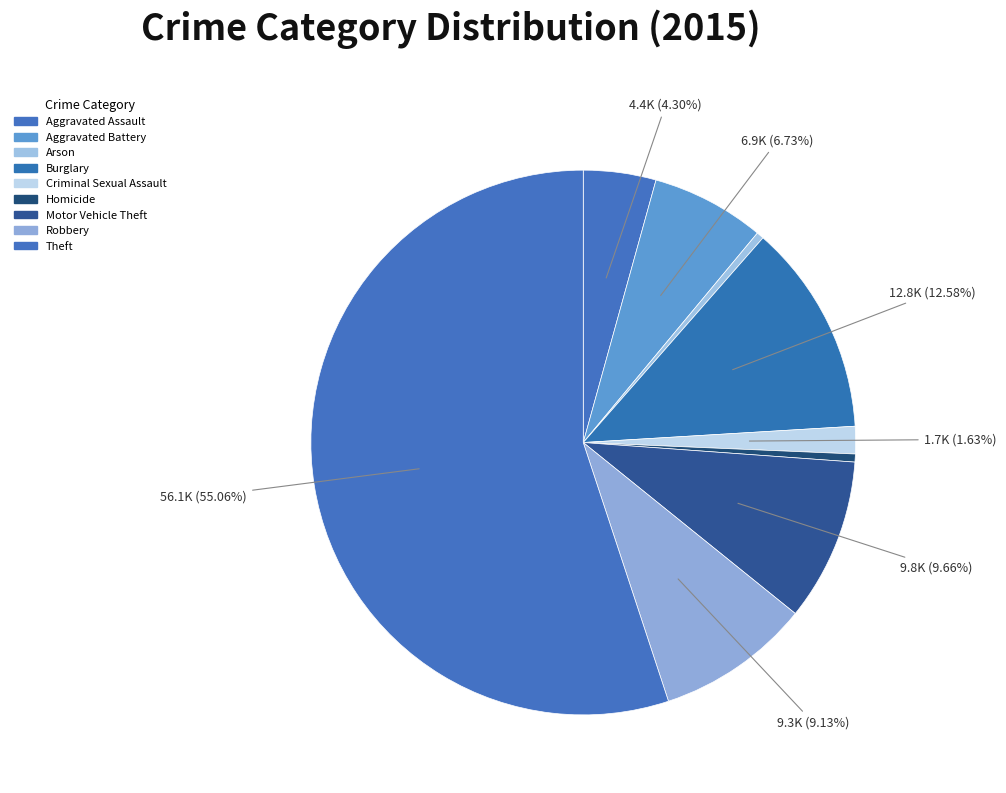

Is it true that Arson is 13% of the pie?

False